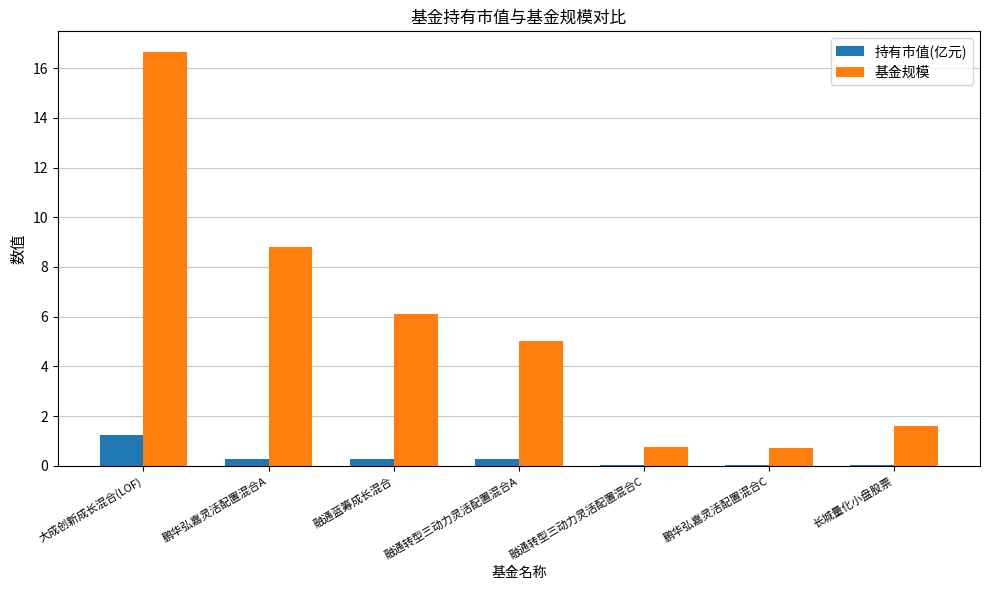

What is the sum of all 持有市值(亿元) values?

2.1